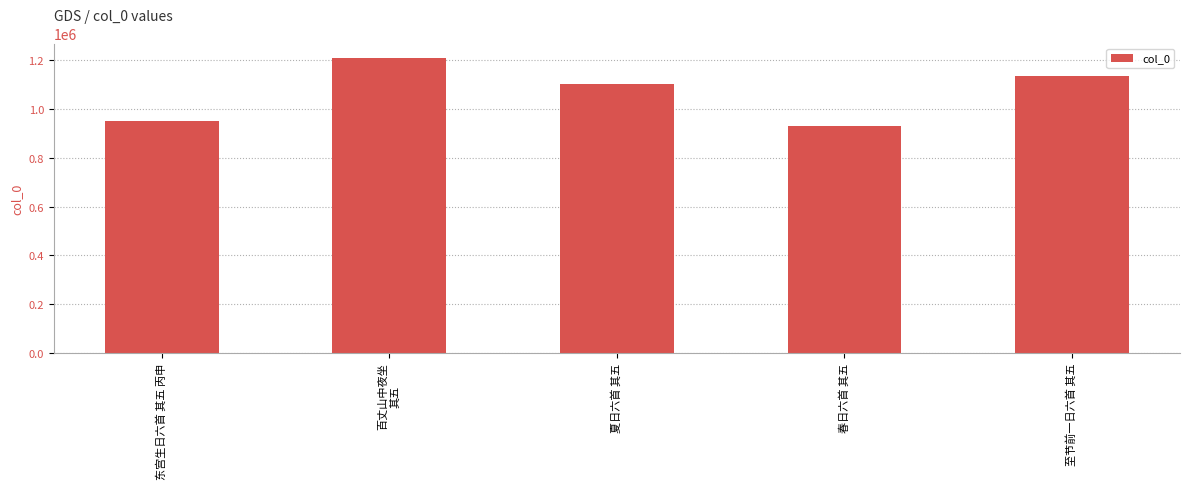

Is it true that the value at 夏日六首 其五 is 1103782?

True